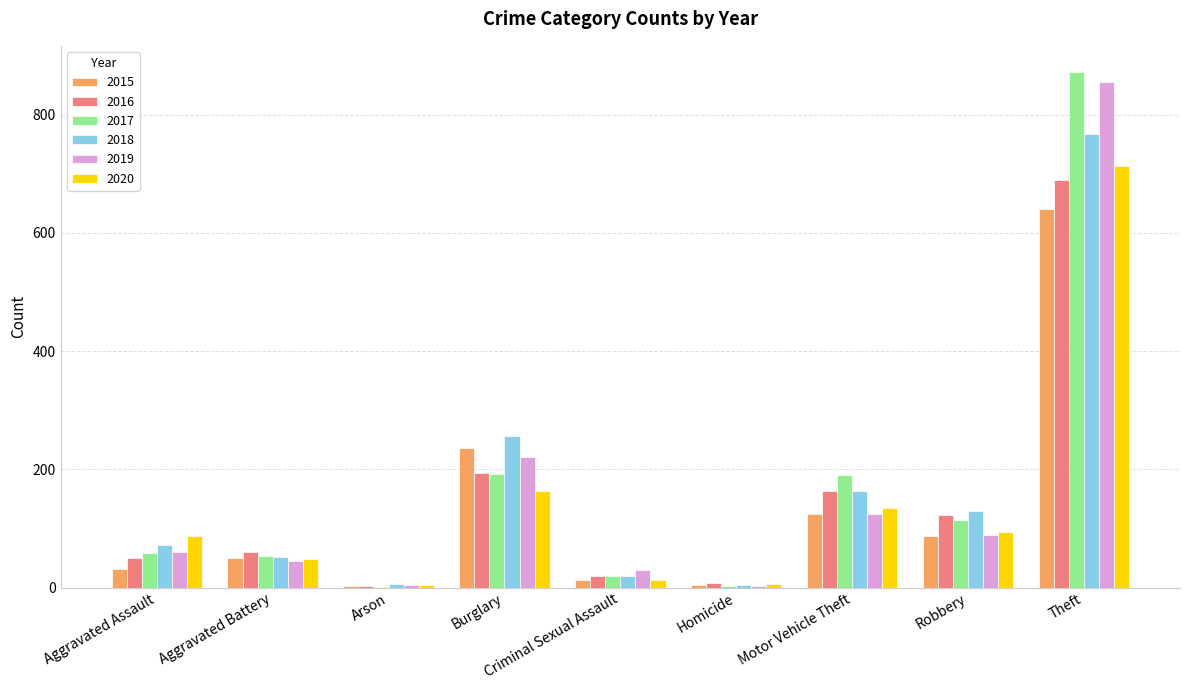

At which label does 2015 reach its peak?

Theft